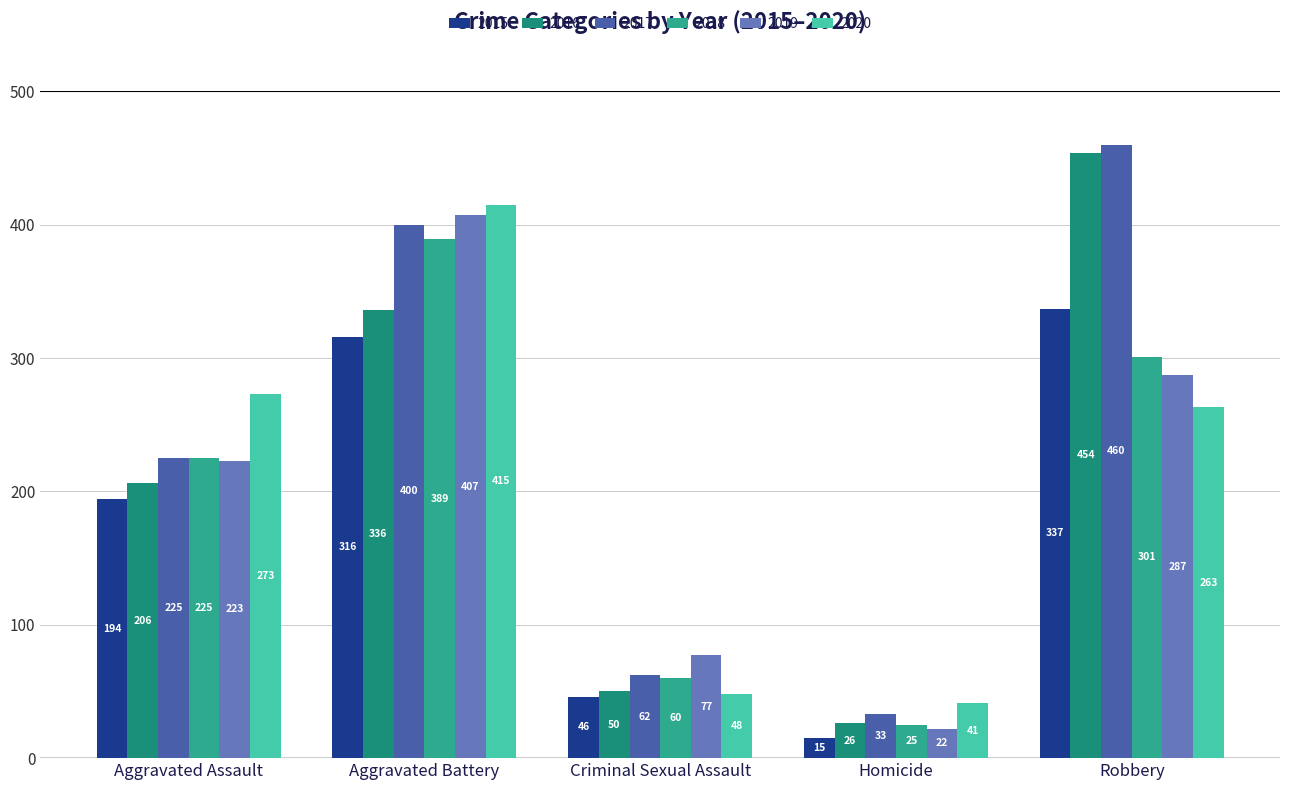

What is the sum of the 2017 values at Criminal Sexual Assault and Homicide?

95